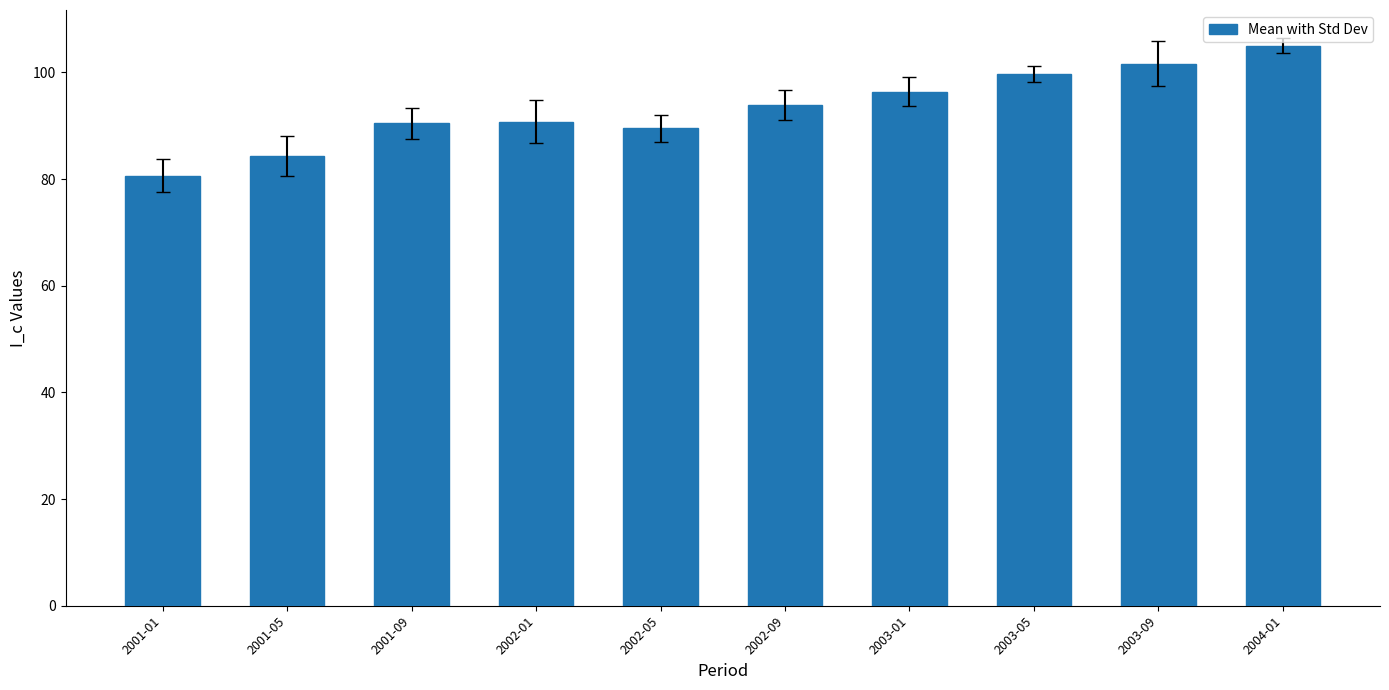

What is the difference between the maximum and minimum values?

24.3